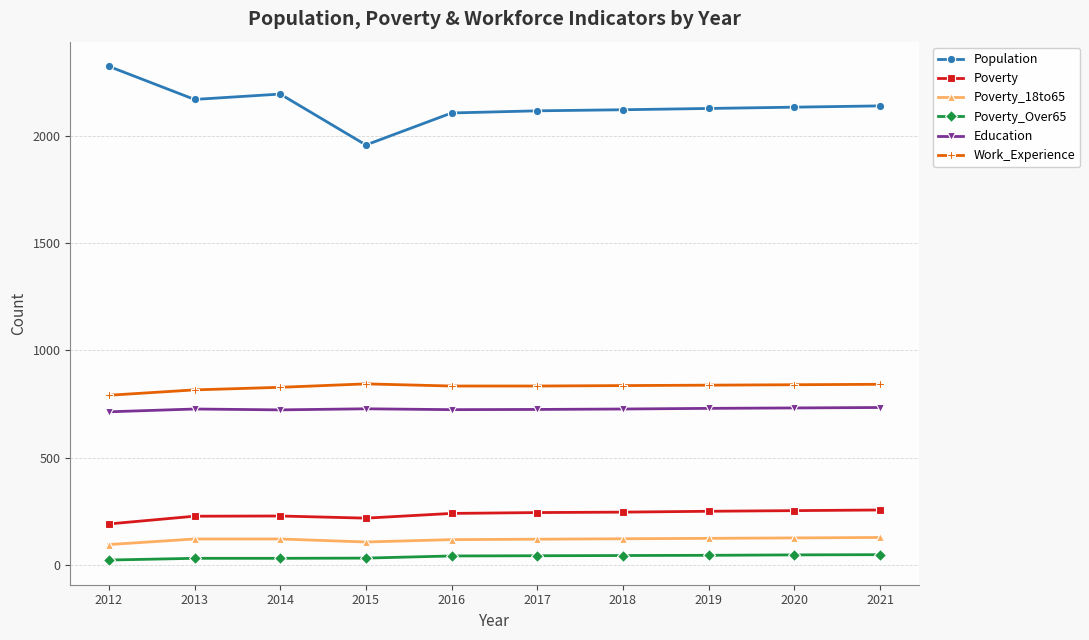

What is the average value of the Work_Experience series?

830